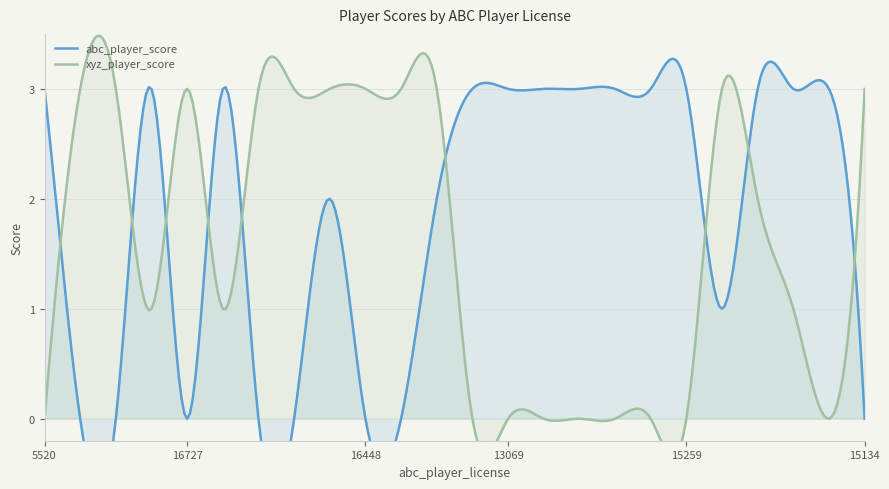

What is the value of the abc_player_score point at the 21st from the left?

3